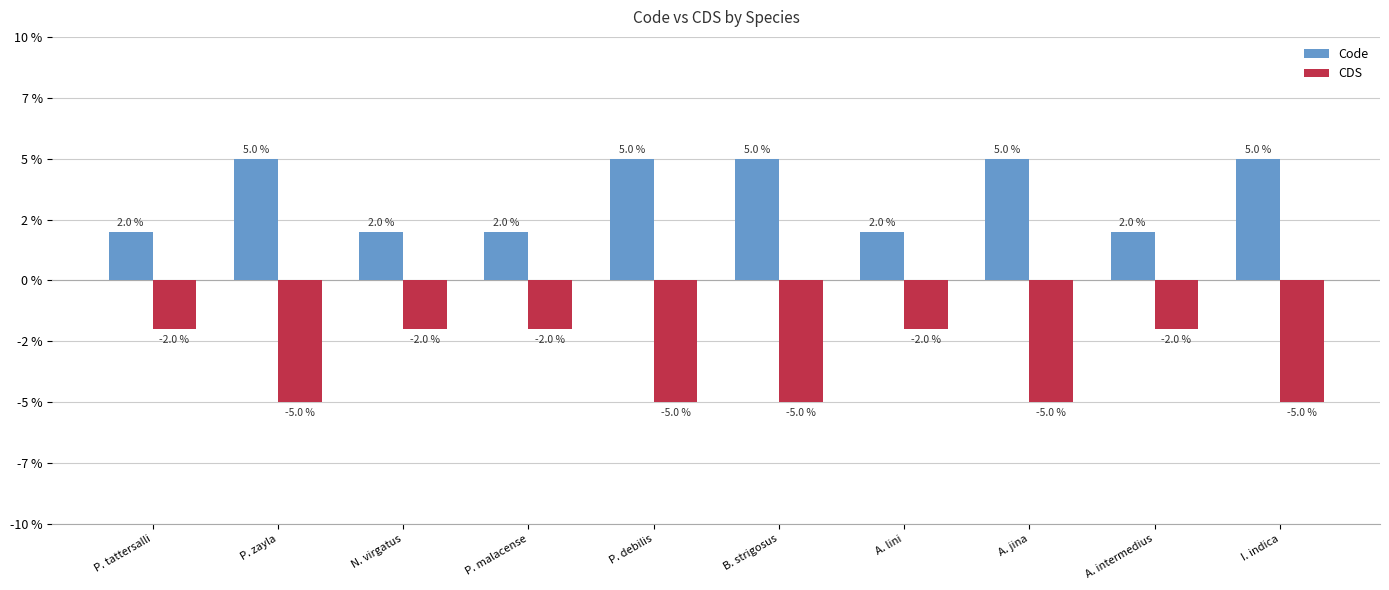

Which series has the largest total across all categories?

Code